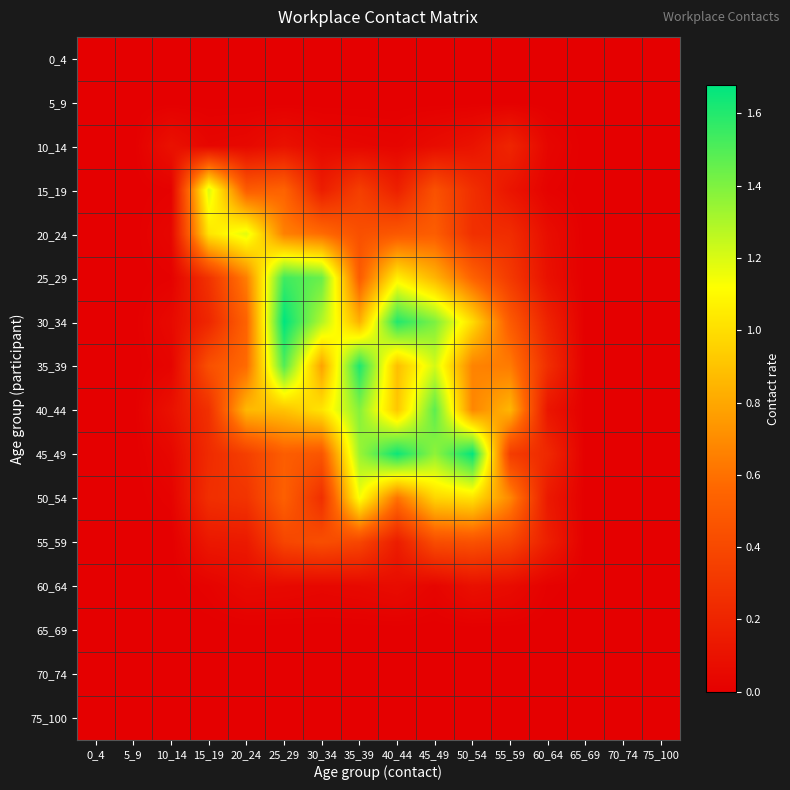

Reading right to left, extract all data points from this chart.

0_4: 75_100=0.0	70_74=0.0	65_69=0.0	60_64=0.0	55_59=0.0	50_54=0.0	45_49=0.0	40_44=0.0	35_39=0.0	30_34=0.0	25_29=0.0	20_24=0.0	15_19=0.0	10_14=0.0	5_9=0.0	0_4=0.0
5_9: 75_100=0.0	70_74=0.0	65_69=0.0	60_64=0.0	55_59=0.0	50_54=0.0	45_49=0.0	40_44=0.0	35_39=0.0	30_34=0.0	25_29=0.0	20_24=0.0	15_19=0.0	10_14=0.0	5_9=0.0	0_4=0.0
10_14: 75_100=0.0	70_74=0.0	65_69=0.0	60_64=0.0	55_59=0.2	50_54=0.1	45_49=0.1	40_44=0.0	35_39=0.0	30_34=0.0	25_29=0.1	20_24=0.0	15_19=0.0	10_14=0.1	5_9=0.0	0_4=0.0
15_19: 75_100=0.0	70_74=0.0	65_69=0.0	60_64=0.0	55_59=0.1	50_54=0.3	45_49=0.4	40_44=0.2	35_39=0.3	30_34=0.2	25_29=0.5	20_24=0.5	15_19=1.2	10_14=0.0	5_9=0.0	0_4=0.0
20_24: 75_100=0.0	70_74=0.0	65_69=0.0	60_64=0.1	55_59=0.2	50_54=0.3	45_49=0.5	40_44=0.5	35_39=0.4	30_34=0.6	25_29=0.7	20_24=1.2	15_19=1.0	10_14=0.0	5_9=0.0	0_4=0.0
25_29: 75_100=0.0	70_74=0.0	65_69=0.0	60_64=0.1	55_59=0.3	50_54=0.5	45_49=0.8	40_44=1.1	35_39=0.5	30_34=1.4	25_29=1.5	20_24=0.7	15_19=0.3	10_14=0.0	5_9=0.0	0_4=0.0
30_34: 75_100=0.0	70_74=0.0	65_69=0.0	60_64=0.2	55_59=0.5	50_54=1.0	45_49=1.4	40_44=1.6	35_39=0.8	30_34=1.3	25_29=1.7	20_24=0.5	15_19=0.2	10_14=0.1	5_9=0.0	0_4=0.0
35_39: 75_100=0.0	70_74=0.0	65_69=0.0	60_64=0.3	55_59=0.6	50_54=0.7	45_49=1.2	40_44=0.9	35_39=1.6	30_34=0.8	25_29=1.5	20_24=0.6	15_19=0.4	10_14=0.0	5_9=0.0	0_4=0.0
40_44: 75_100=0.0	70_74=0.0	65_69=0.0	60_64=0.1	55_59=0.9	50_54=0.7	45_49=1.5	40_44=0.9	35_39=1.4	30_34=1.0	25_29=0.9	20_24=0.9	15_19=0.3	10_14=0.1	5_9=0.0	0_4=0.0
45_49: 75_100=0.0	70_74=0.0	65_69=0.0	60_64=0.2	55_59=0.3	50_54=1.7	45_49=1.4	40_44=1.7	35_39=1.3	30_34=0.5	25_29=0.5	20_24=0.3	15_19=0.2	10_14=0.0	5_9=0.0	0_4=0.0
50_54: 75_100=0.0	70_74=0.0	65_69=0.0	60_64=0.1	55_59=0.7	50_54=1.0	45_49=1.0	40_44=0.6	35_39=1.1	30_34=0.3	25_29=0.5	20_24=0.3	15_19=0.3	10_14=0.0	5_9=0.0	0_4=0.0
55_59: 75_100=0.0	70_74=0.0	65_69=0.0	60_64=0.2	55_59=0.4	50_54=0.4	45_49=0.4	40_44=0.2	35_39=0.4	30_34=0.4	25_29=0.4	20_24=0.1	15_19=0.1	10_14=0.0	5_9=0.0	0_4=0.0
60_64: 75_100=0.0	70_74=0.0	65_69=0.0	60_64=0.0	55_59=0.1	50_54=0.1	45_49=0.0	40_44=0.1	35_39=0.1	30_34=0.0	25_29=0.1	20_24=0.1	15_19=0.0	10_14=0.0	5_9=0.0	0_4=0.0
65_69: 75_100=0.0	70_74=0.0	65_69=0.0	60_64=0.0	55_59=0.0	50_54=0.0	45_49=0.0	40_44=0.0	35_39=0.0	30_34=0.0	25_29=0.0	20_24=0.0	15_19=0.0	10_14=0.0	5_9=0.0	0_4=0.0
70_74: 75_100=0.0	70_74=0.0	65_69=0.0	60_64=0.0	55_59=0.0	50_54=0.0	45_49=0.0	40_44=0.0	35_39=0.0	30_34=0.0	25_29=0.0	20_24=0.0	15_19=0.0	10_14=0.0	5_9=0.0	0_4=0.0
75_100: 75_100=0.0	70_74=0.0	65_69=0.0	60_64=0.0	55_59=0.0	50_54=0.0	45_49=0.0	40_44=0.0	35_39=0.0	30_34=0.0	25_29=0.0	20_24=0.0	15_19=0.0	10_14=0.0	5_9=0.0	0_4=0.0